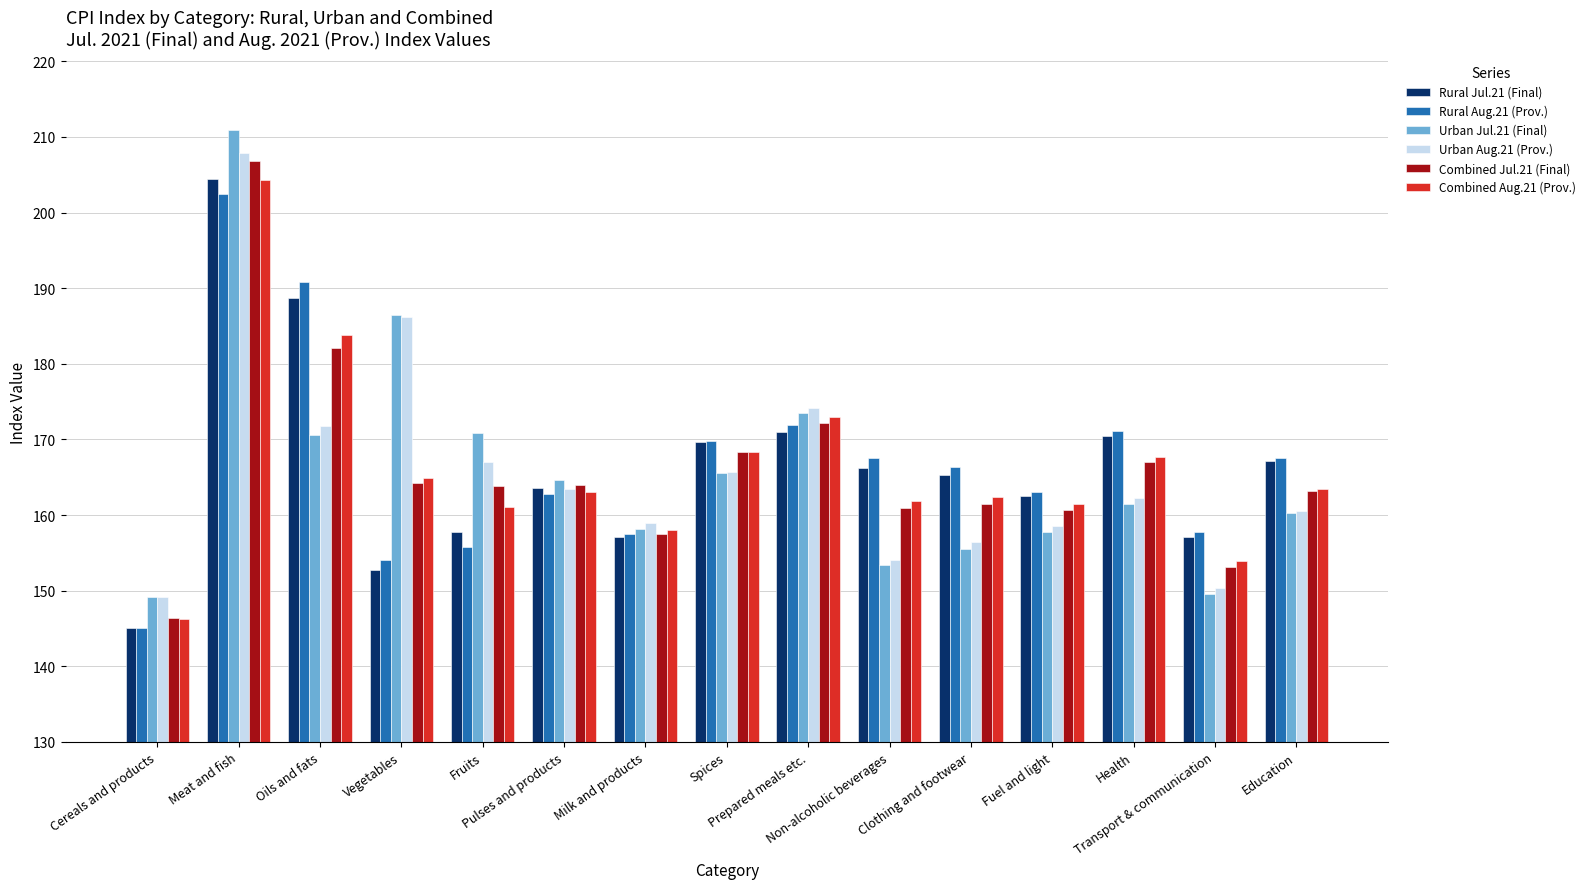

What are all the series names shown in the legend?

Rural Jul.21 (Final), Rural Aug.21 (Prov.), Urban Jul.21 (Final), Urban Aug.21 (Prov.), Combined Jul.21 (Final), Combined Aug.21 (Prov.)